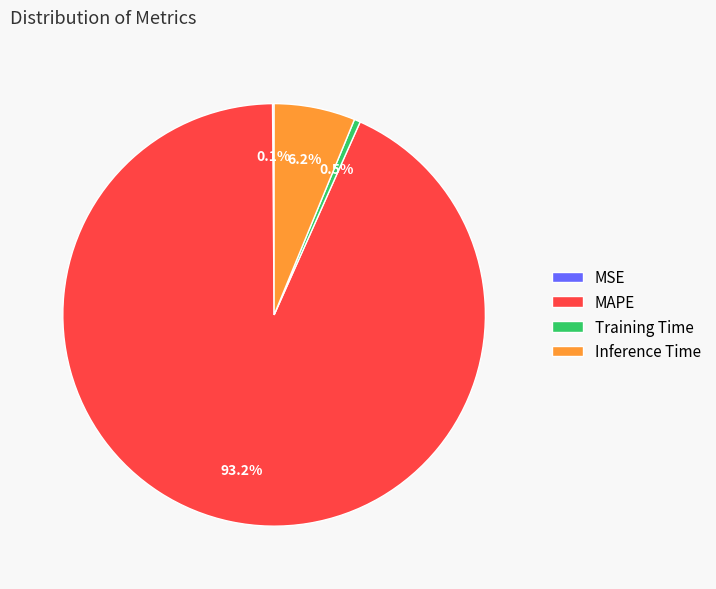

Is it true that MAPE is 84% of the pie?

False